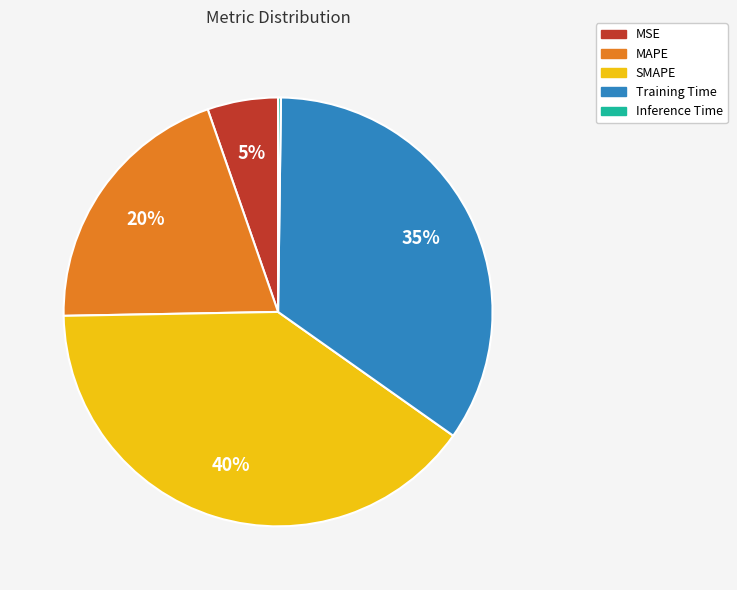

True or false: Training Time accounts for 35% of the total.

True